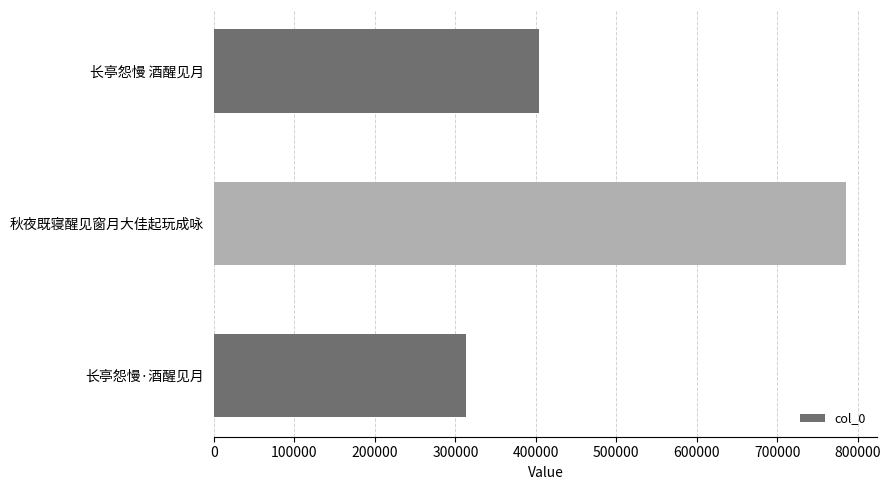

What is the approximate value at 长亭怨慢 酒醒见月, to the nearest 10?

403450